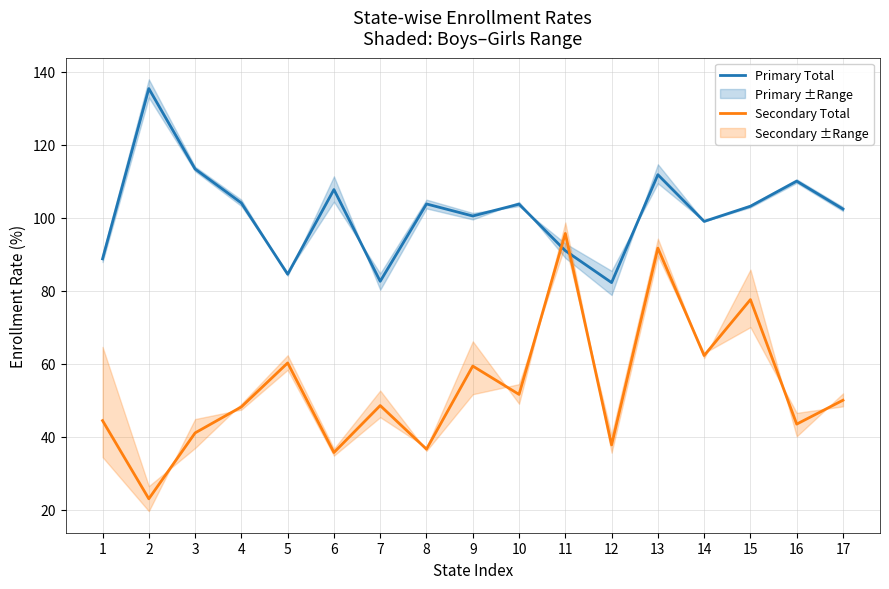

The value of Secondary Total at 3 is 24.8. True or false?

False